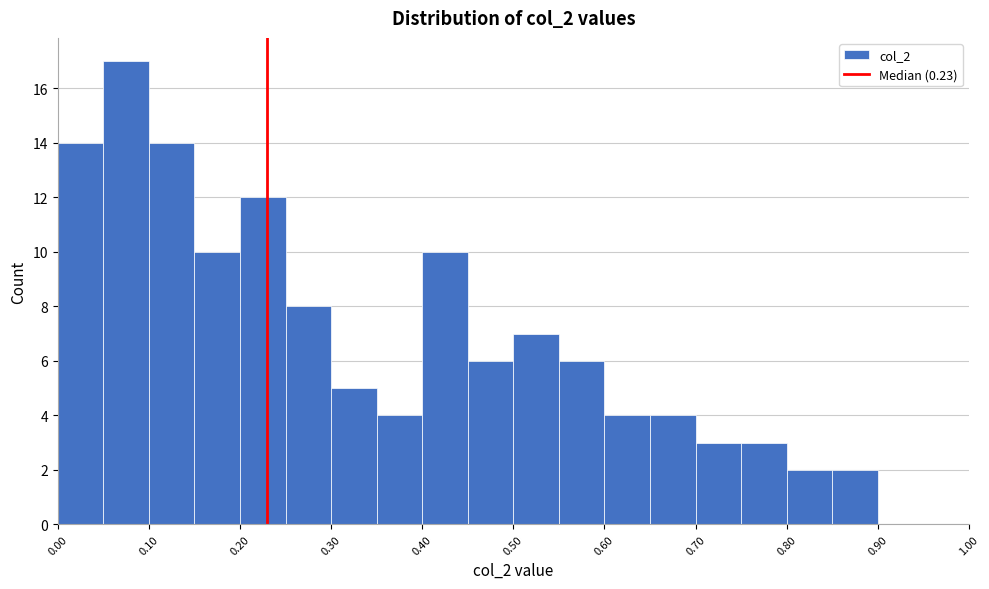

Over which range of the x-axis is the bar tallest?

0.05 to 0.10